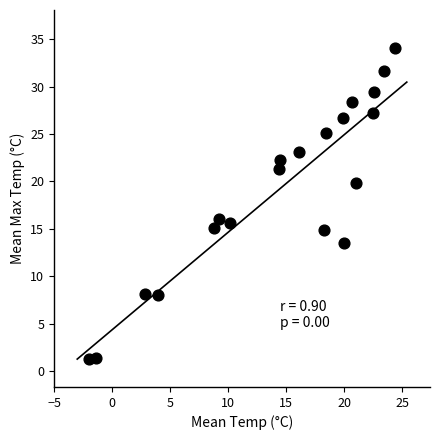

What is the range of X values (max minus min)?

26.4